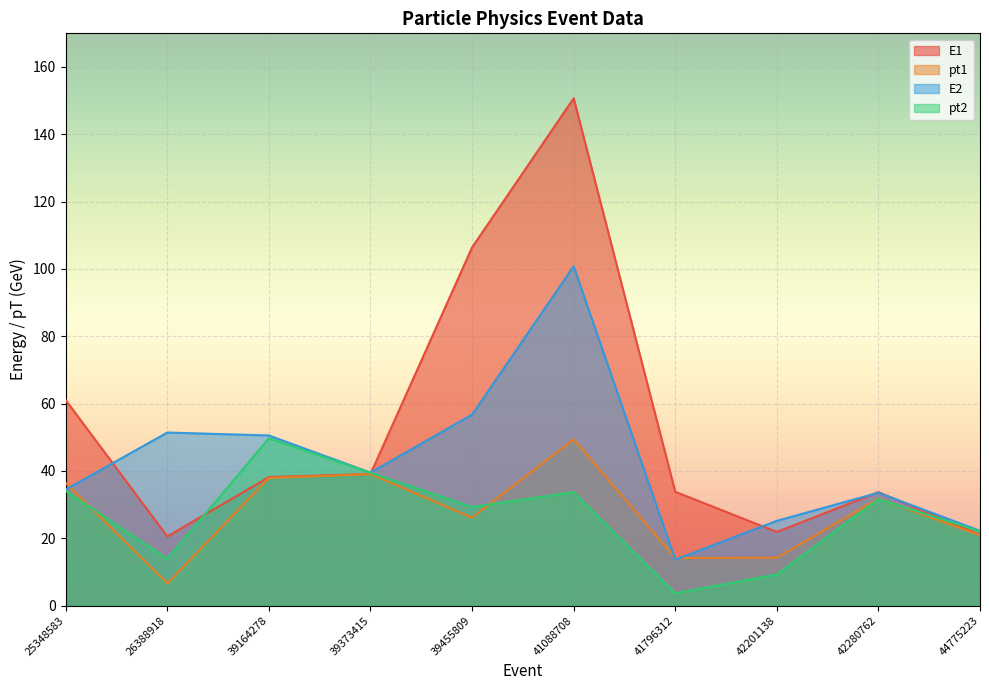

Rank the series by their maximum value, from highest to lowest.

E1, E2, pt2, pt1